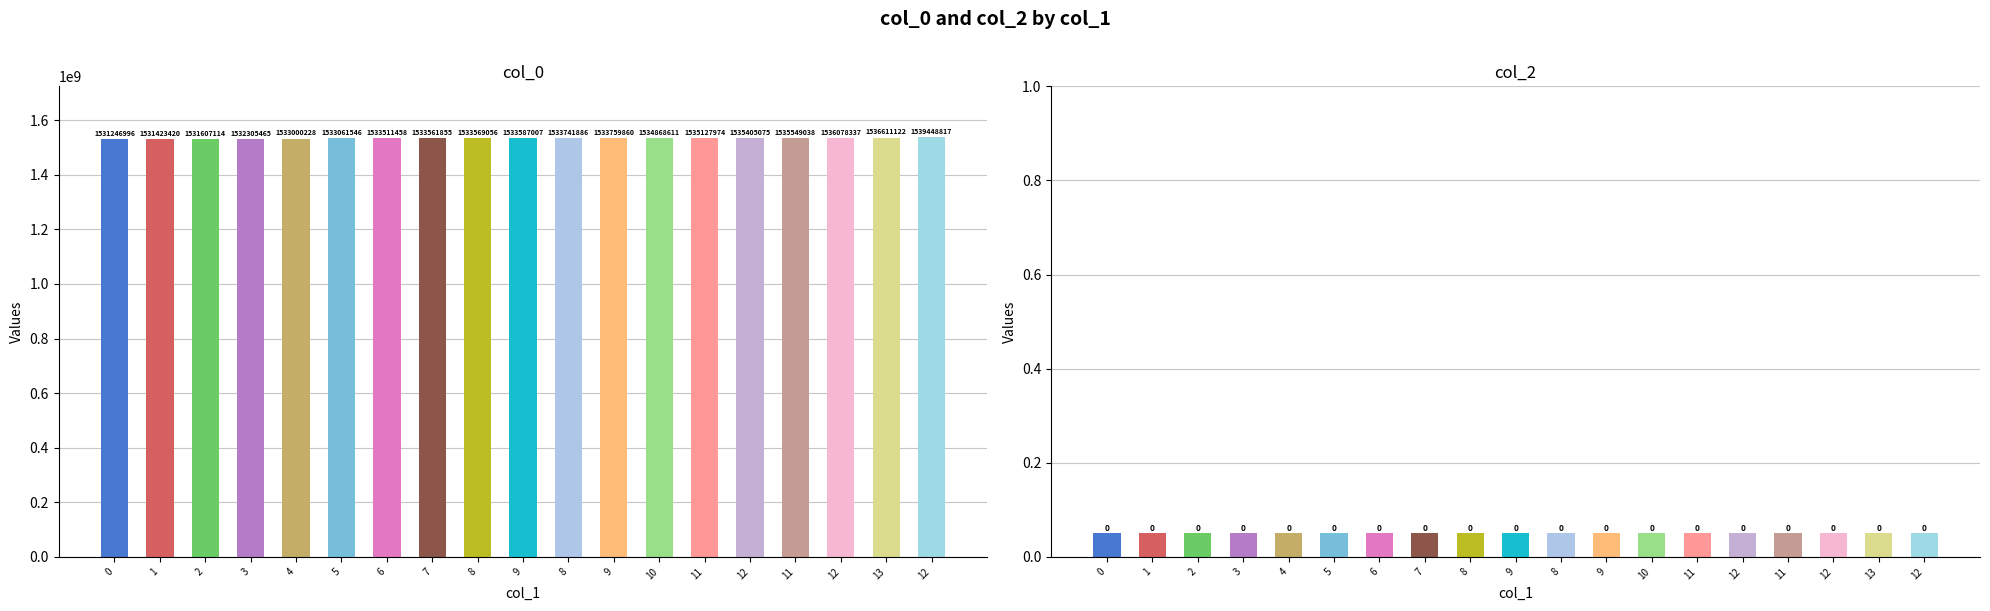

What is the average value of the col_0 series?

1534077098